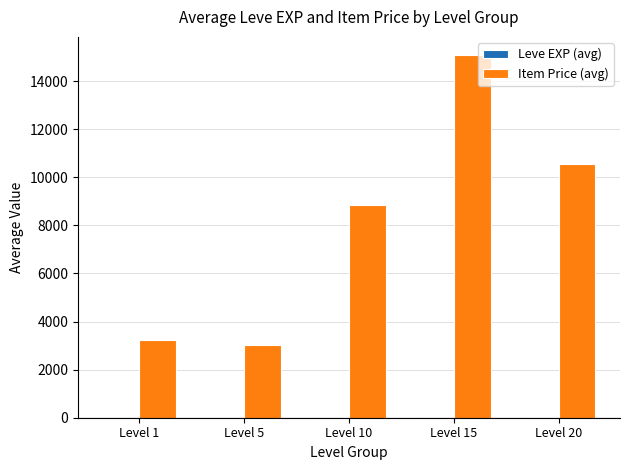

At which category is the sum across all series the highest?

Level 15